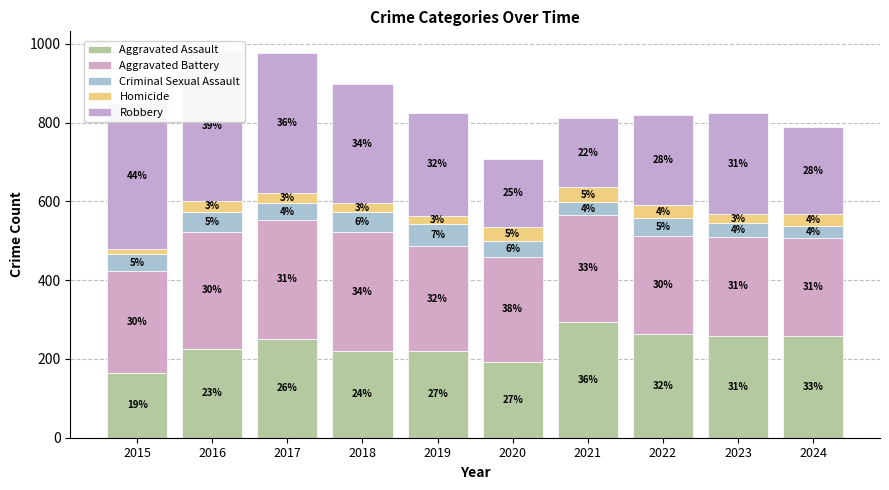

What is the minimum value shown in the chart?

13